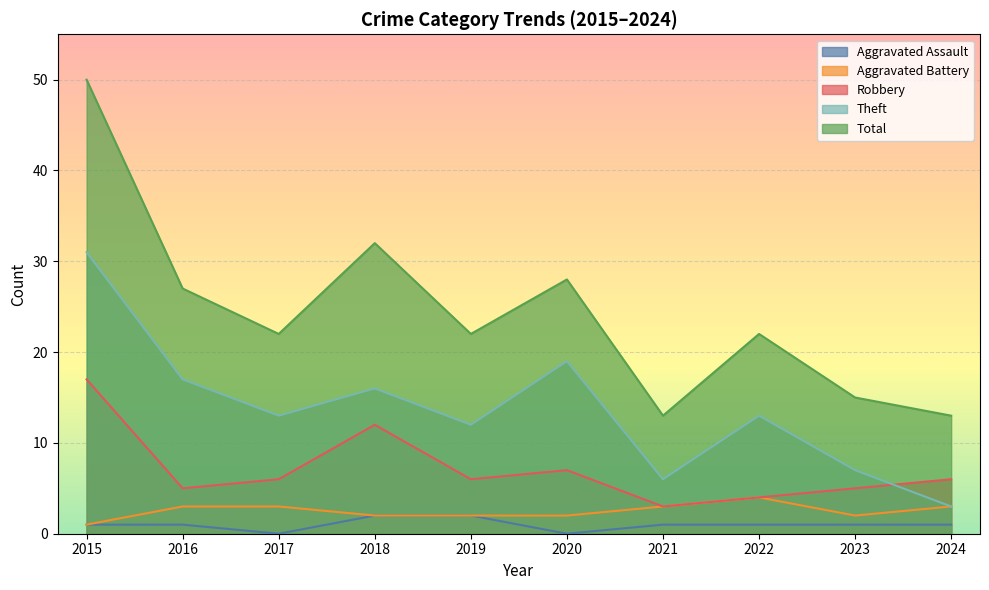

Rank the series by their maximum value, from highest to lowest.

Total, Theft, Robbery, Aggravated Battery, Aggravated Assault